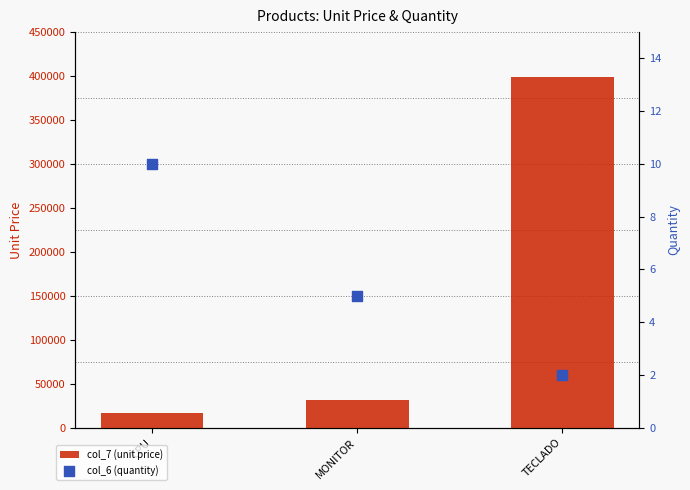

Which series has the largest total across all categories?

col_7 (unit price)